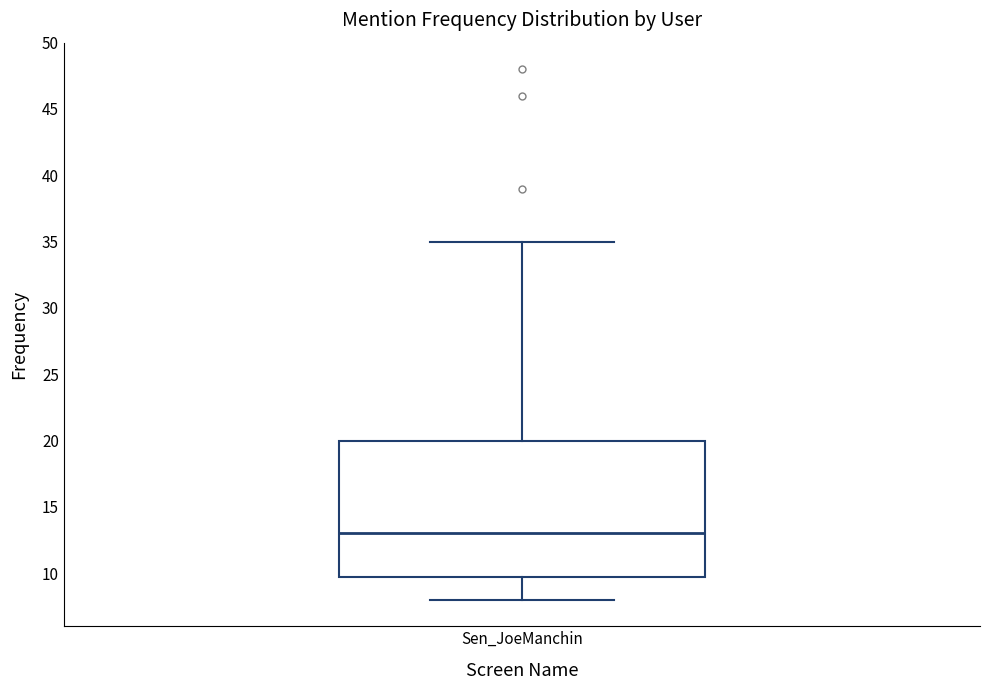

Transcribe this box plot: give where the median line is, the range the box spans, and where the two whiskers end, as read against the y-axis. The values are not printed on the chart, so give them approximately, as read against the axis.

median 13, box 10 to 20, whiskers 8 to 35